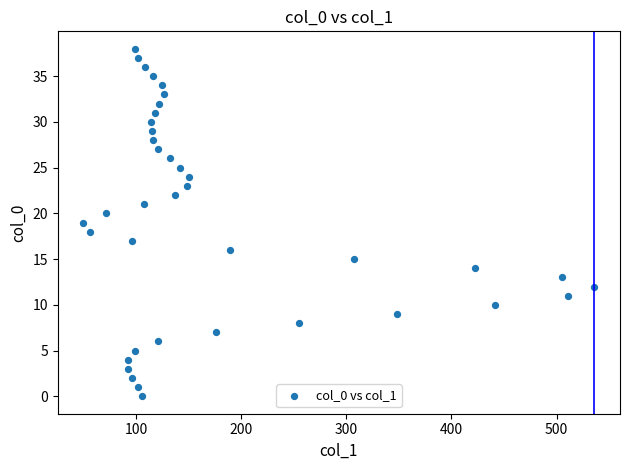

What is the range of X values (max minus min)?

486